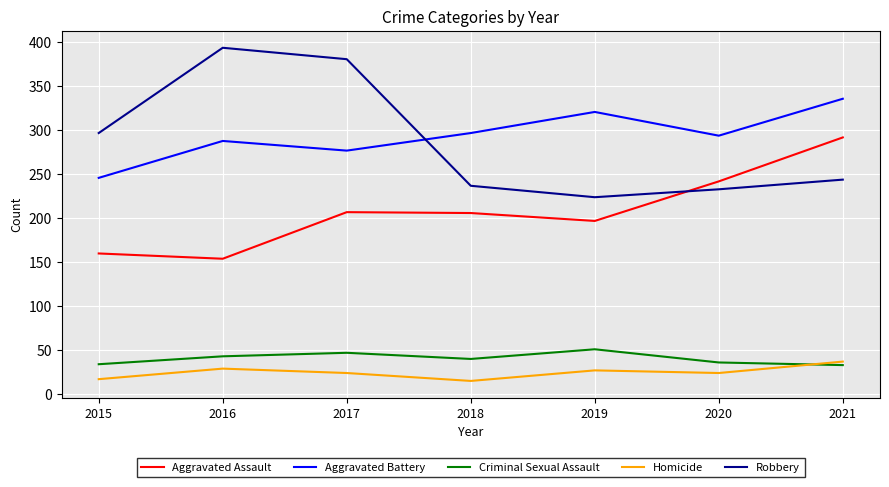

At which category does Criminal Sexual Assault reach its first local valley?

2018